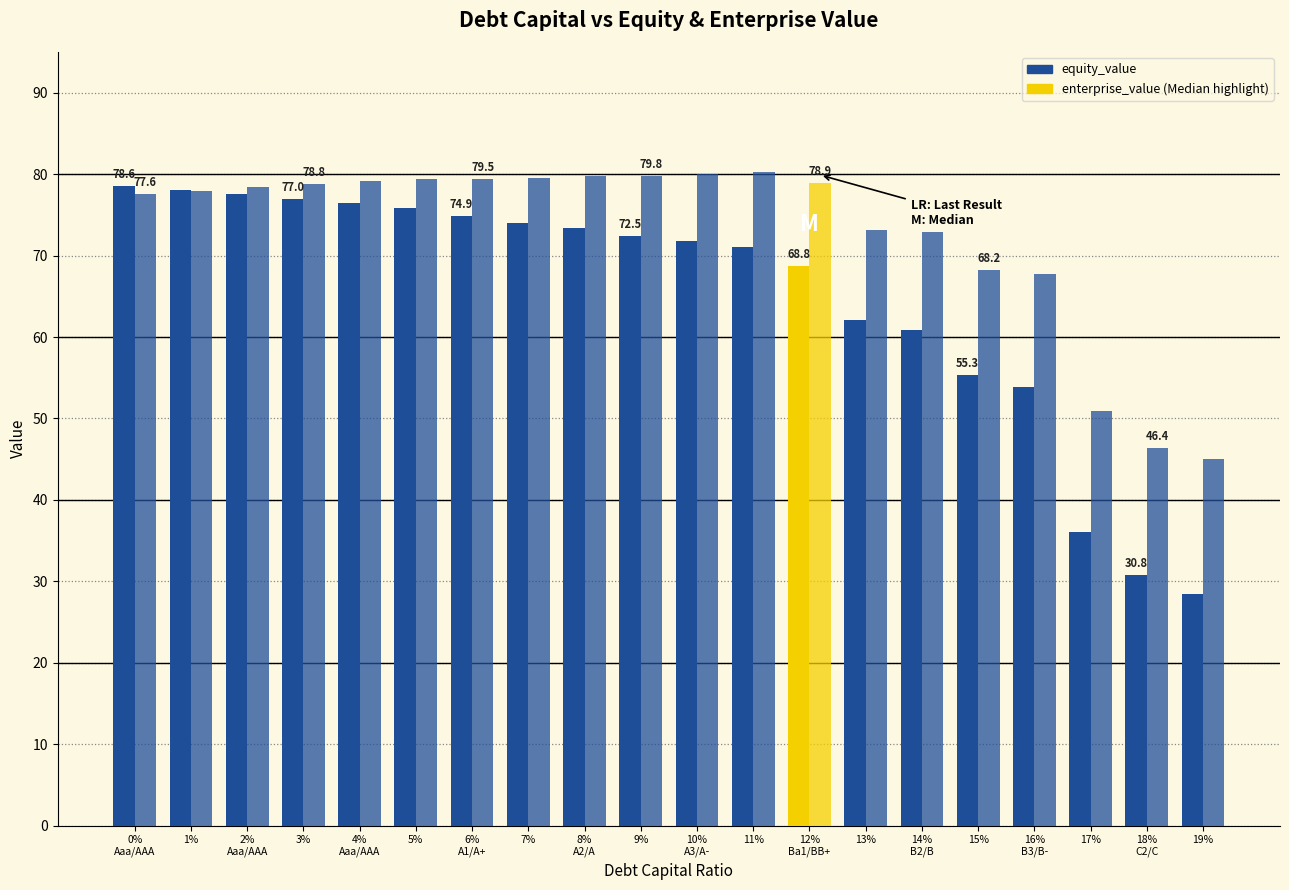

What is the total value across all series at 1%?

156.0